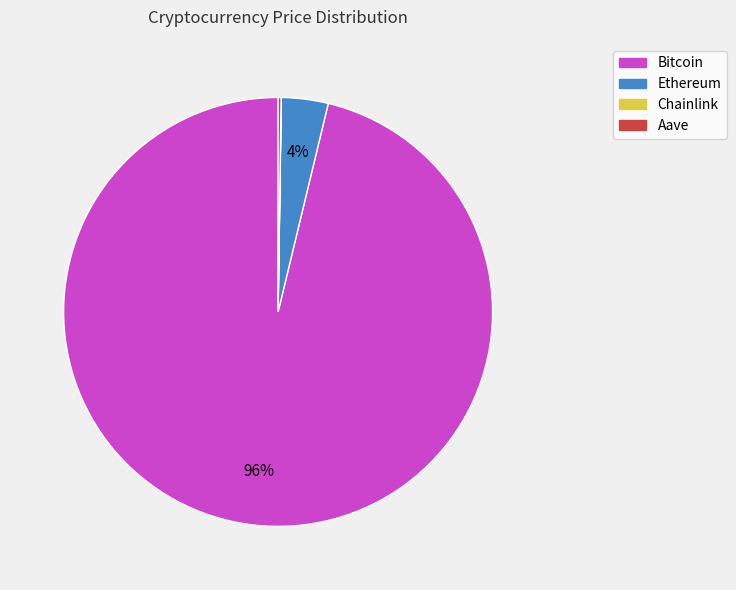

True or false: Ethereum accounts for 4% of the total.

True